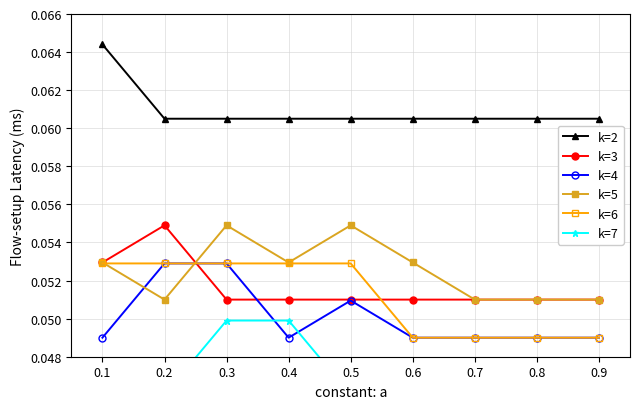

Reading left to right, transcribe all the data shown in this chart.

k=2: 0.1=0.1	0.2=0.1	0.3=0.1	0.4=0.1	0.5=0.1	0.6=0.1	0.7=0.1	0.8=0.1	0.9=0.1
k=3: 0.1=0.1	0.2=0.1	0.3=0.1	0.4=0.1	0.5=0.1	0.6=0.1	0.7=0.1	0.8=0.1	0.9=0.1
k=4: 0.1=0.0	0.2=0.1	0.3=0.1	0.4=0.0	0.5=0.1	0.6=0.0	0.7=0.0	0.8=0.0	0.9=0.0
k=5: 0.1=0.1	0.2=0.1	0.3=0.1	0.4=0.1	0.5=0.1	0.6=0.1	0.7=0.1	0.8=0.1	0.9=0.1
k=6: 0.1=0.1	0.2=0.1	0.3=0.1	0.4=0.1	0.5=0.1	0.6=0.0	0.7=0.0	0.8=0.0	0.9=0.0
k=7: 0.1=0.0	0.2=0.0	0.3=0.0	0.4=0.0	0.5=0.0	0.6=0.0	0.7=0.0	0.8=0.0	0.9=0.0